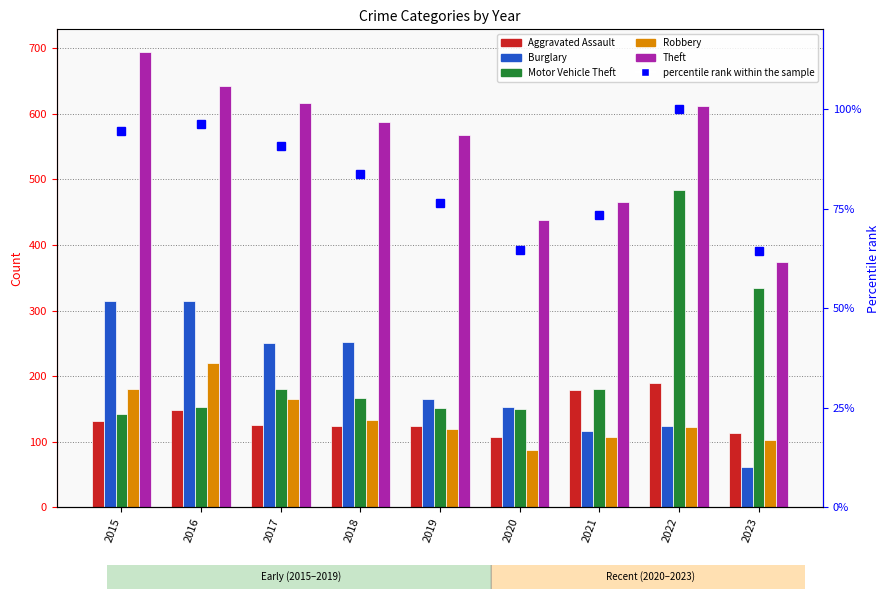

The Aggravated Assault series shows 126.0 at 2017. True or false?

True